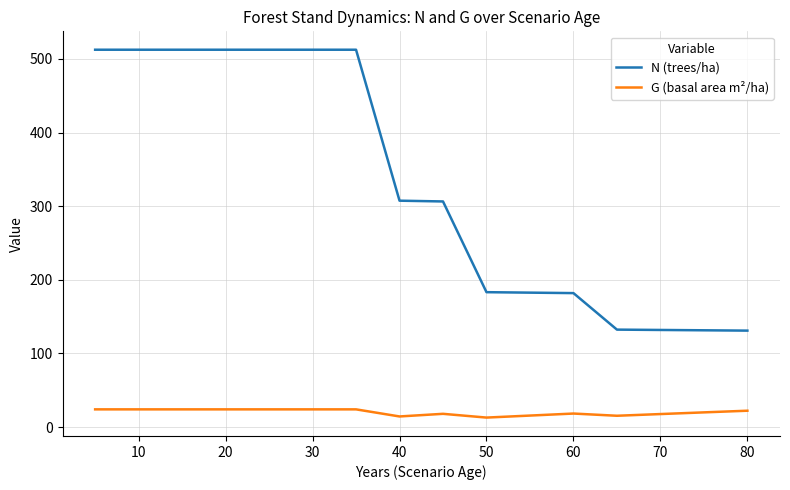

What is the lowest value of the G (basal area m²/ha) series?

12.9